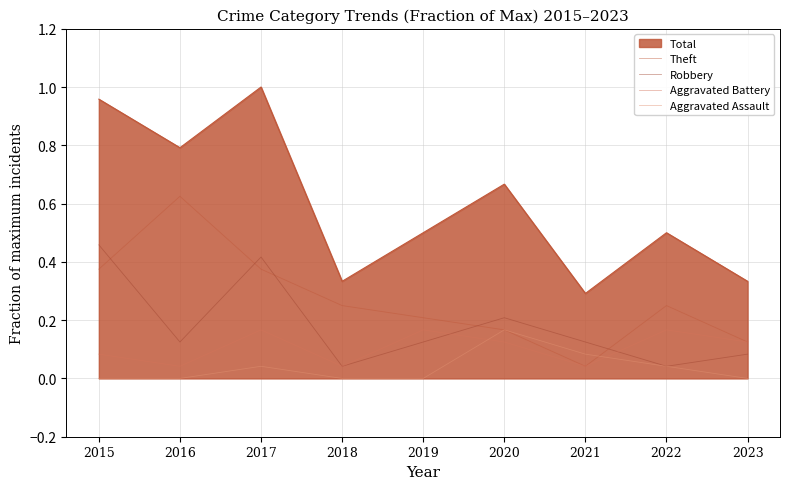

What is the sum of all Aggravated Assault values?

0.3